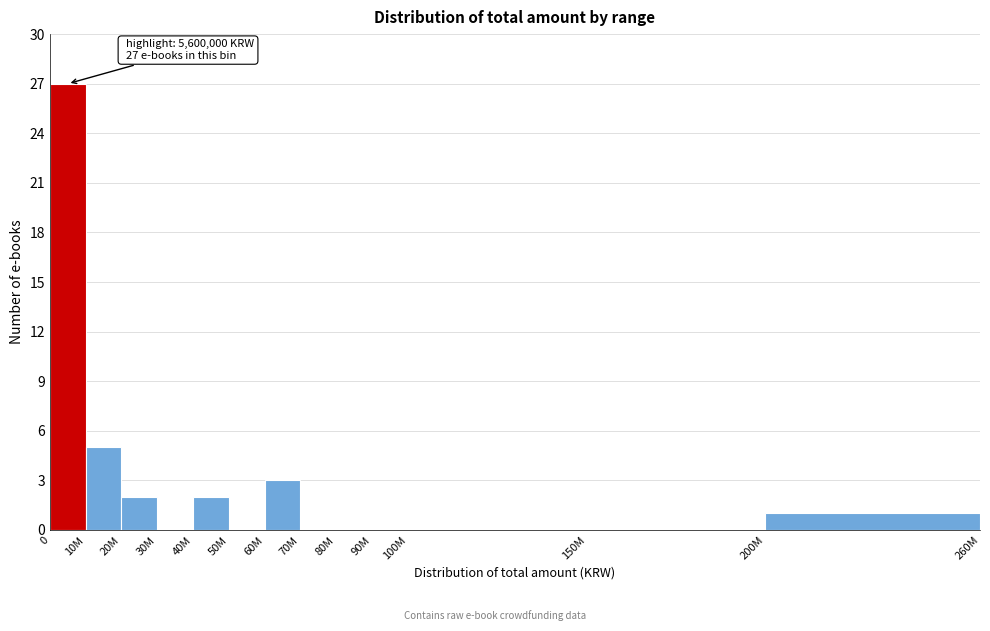

Reading left to right, extract all data points from this chart.

0=27	10M=5	20M=2	30M=0	40M=2	50M=0	60M=3	70M=0	80M=0	90M=0	100M=0	150M=0	200M=1